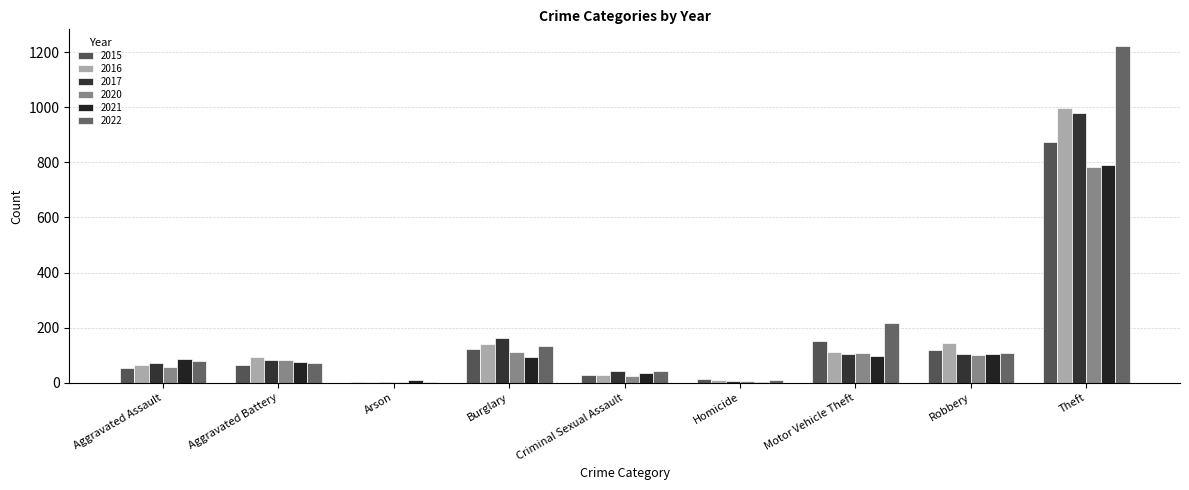

True or false: 2015 has a value of 74 at Burglary.

False